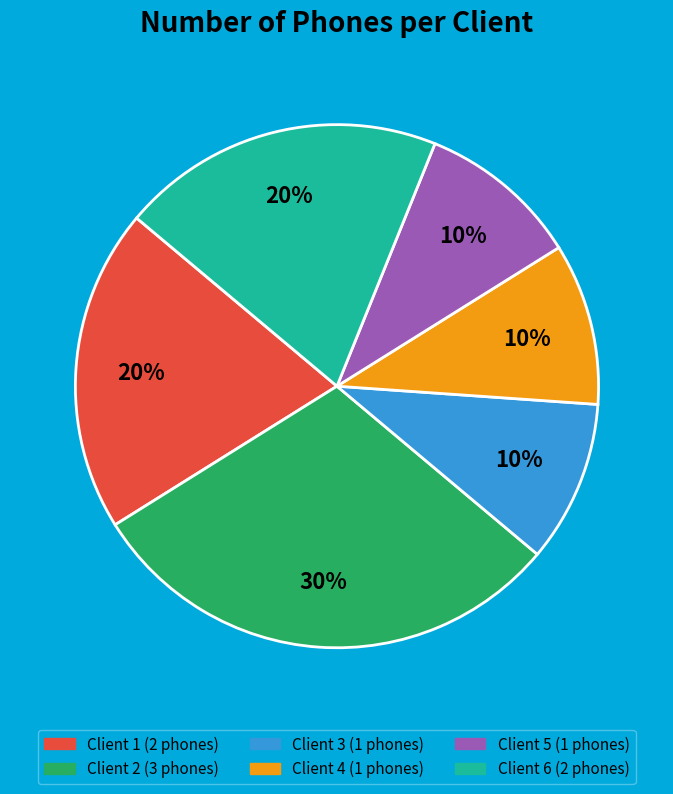

To the nearest percent, what is the average slice percentage?

17%